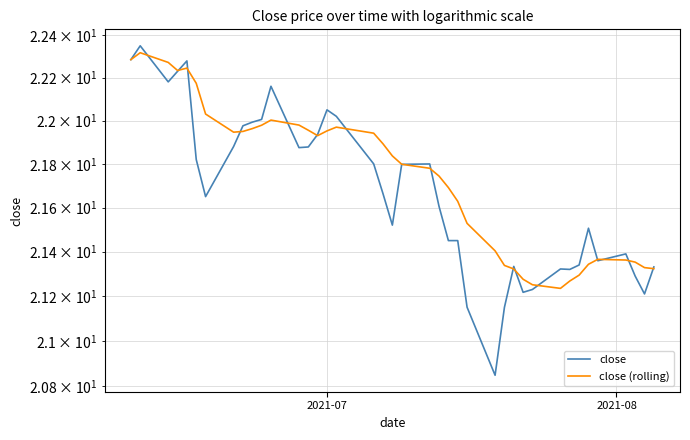

In close, how many points are higher than both neighbors (excluding endpoints)?

9